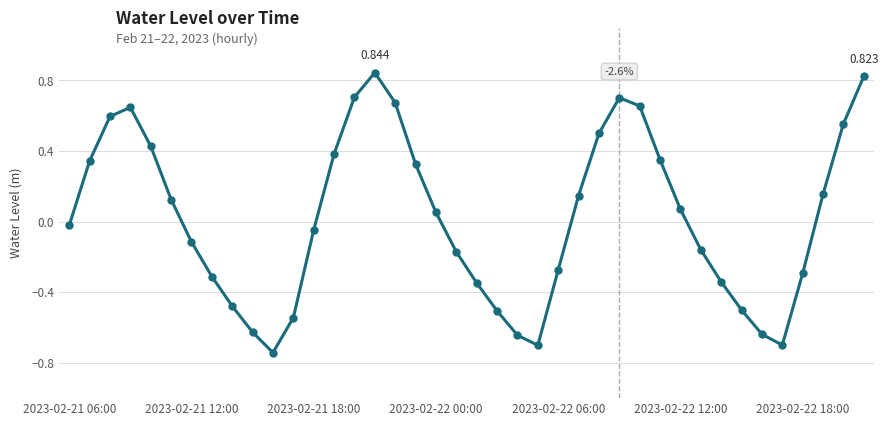

How many values are below 0?

20